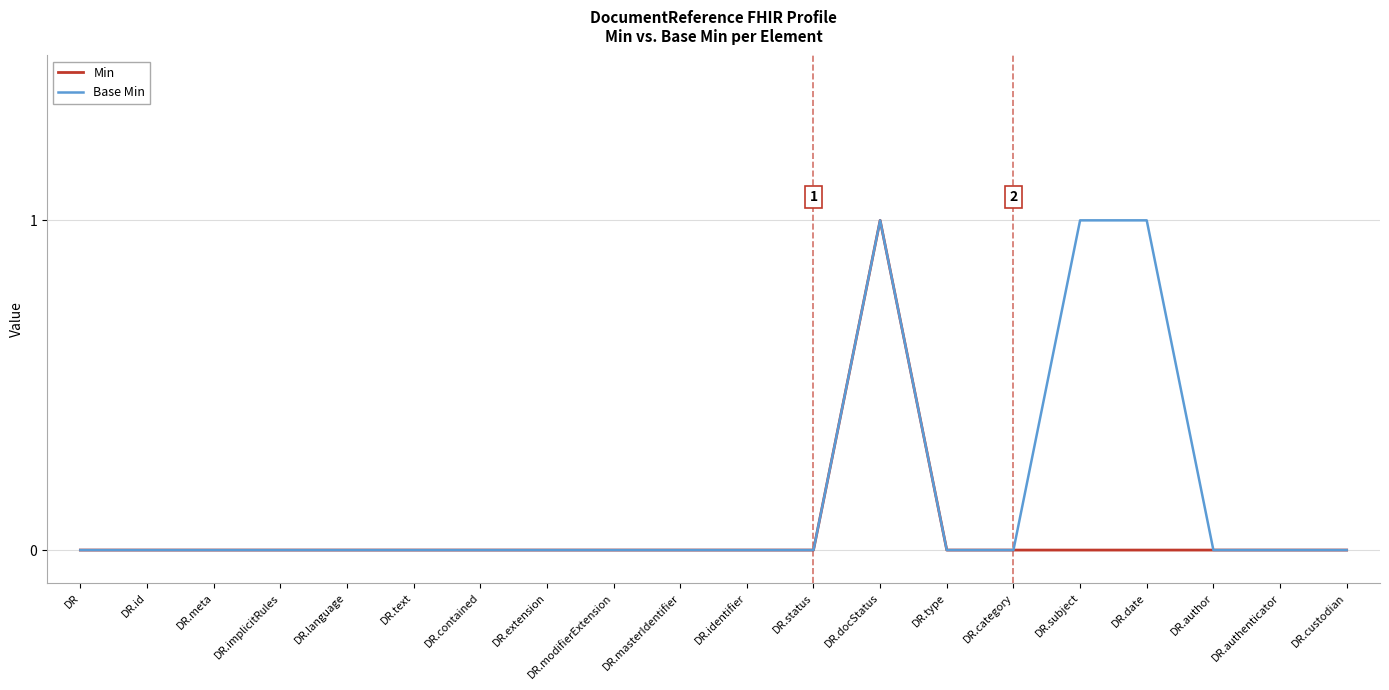

The Min series shows 0 at DR.masterIdentifier. True or false?

True